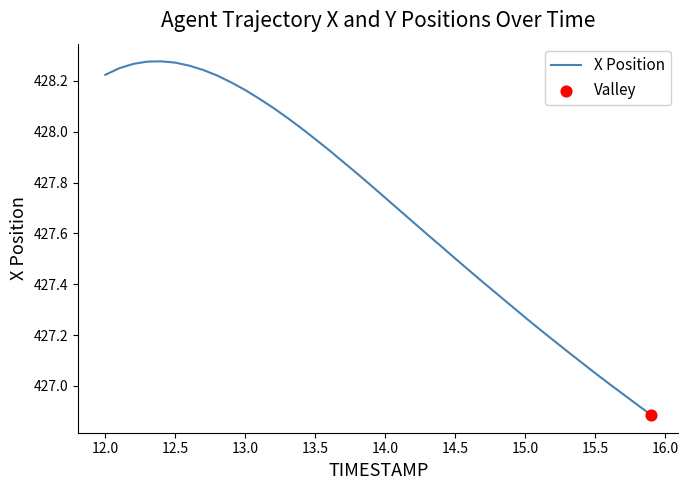

What is the difference between the maximum and minimum values?

1.4